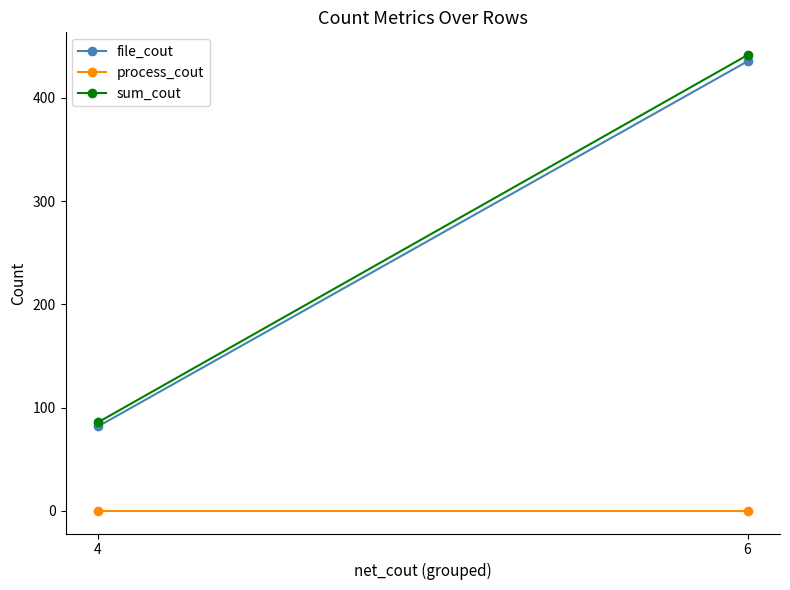

At how many categories does at least one series exceed 435?

1